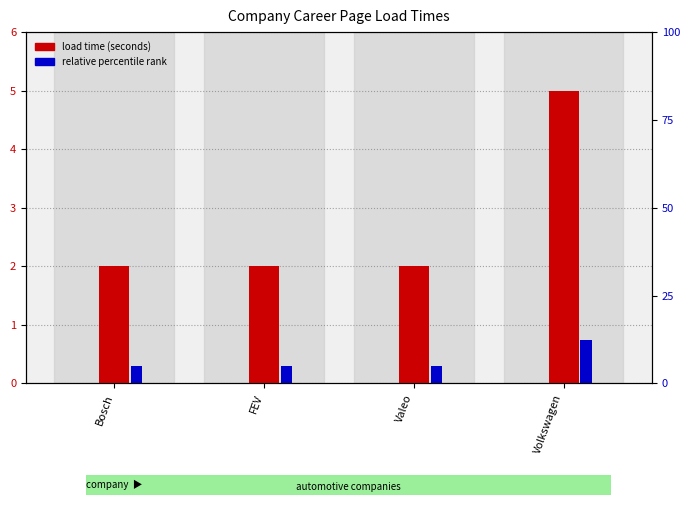

At how many categories does at least one series exceed 2?

1